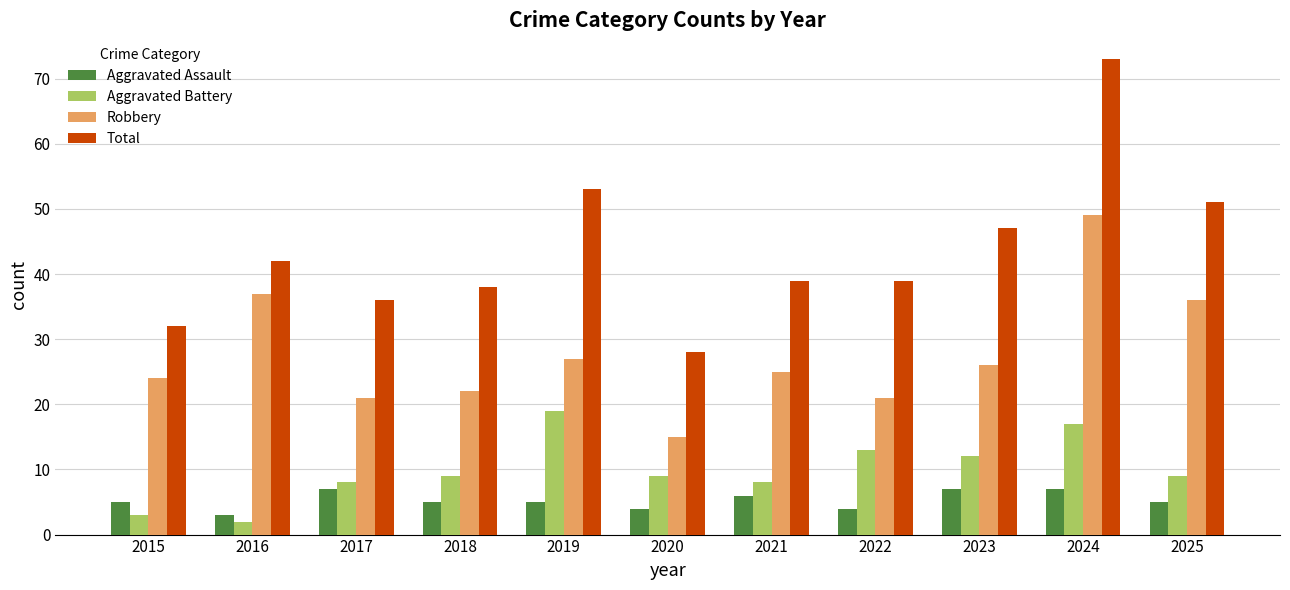

What are all the series names shown in the legend?

Aggravated Assault, Aggravated Battery, Robbery, Total